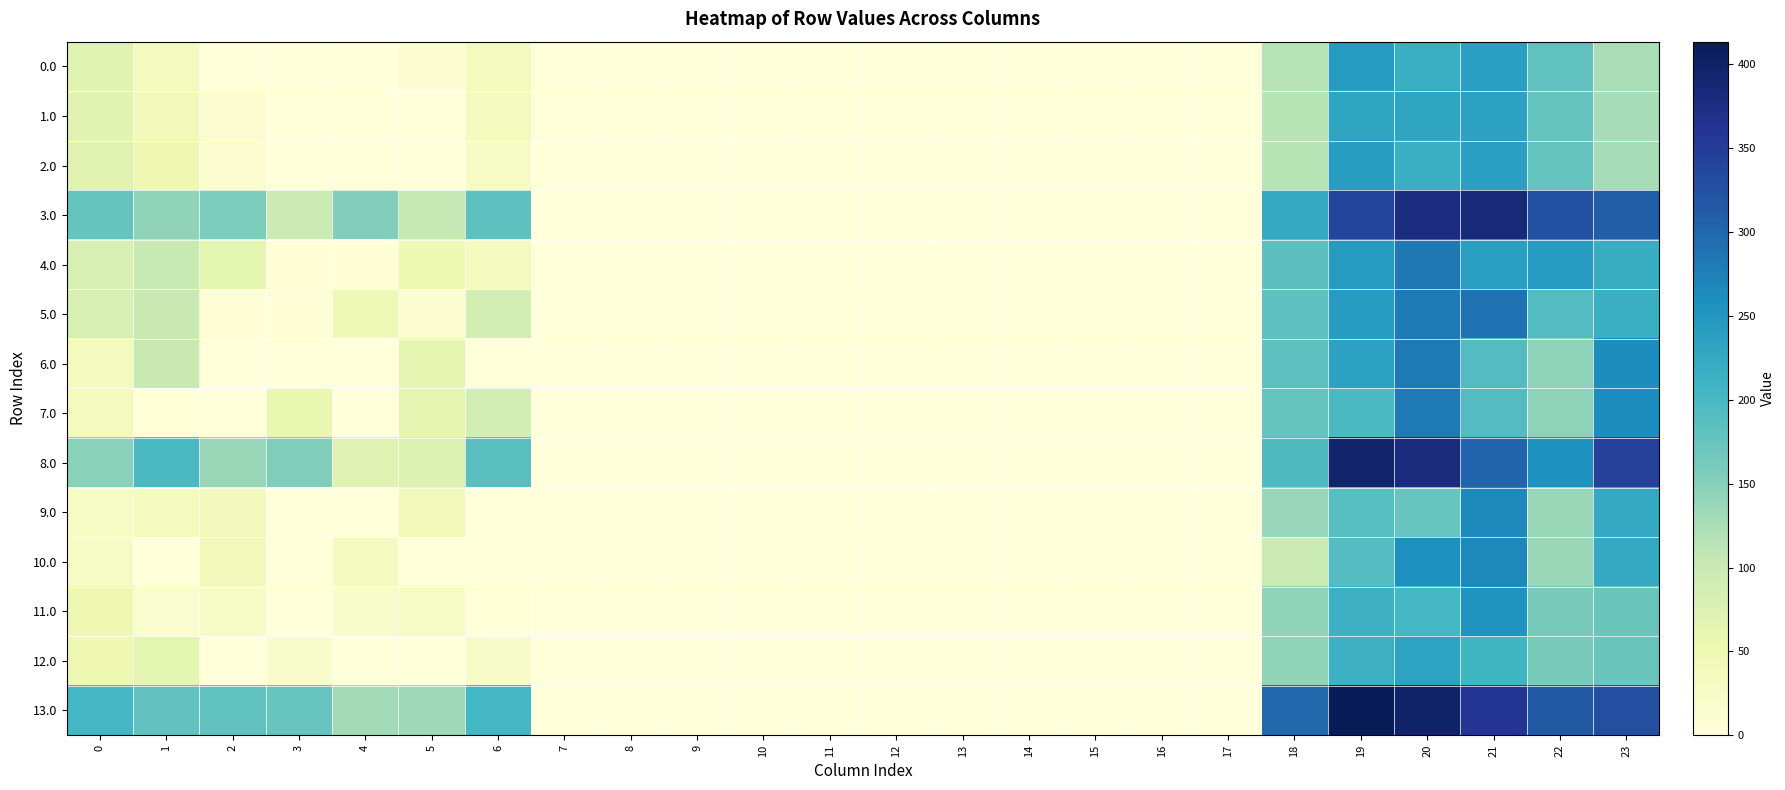

List the series in order of their peak value, highest first.

13.0, 8.0, 3.0, 5.0, 4.0, 6.0, 7.0, 10.0, 9.0, 11.0, 0.0, 2.0, 1.0, 12.0